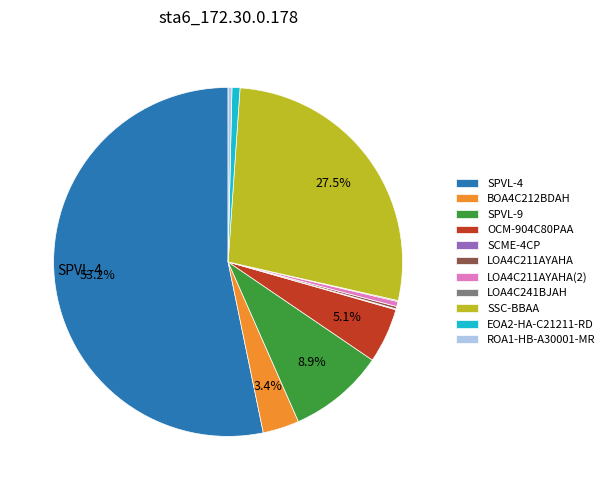

What portion of the pie excludes BOA4C212BDAH?

96.6%